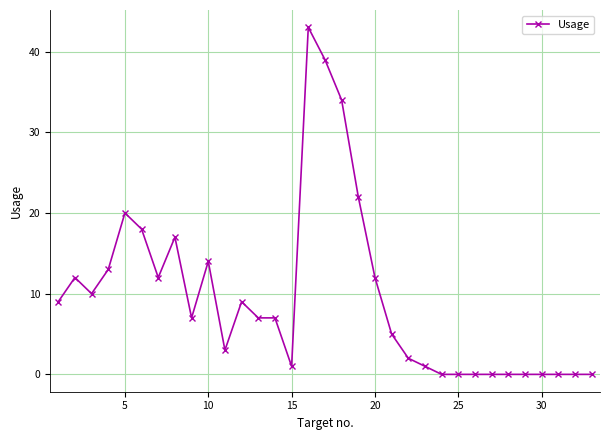

True or false: the data has more than 0 interior local peaks.

True